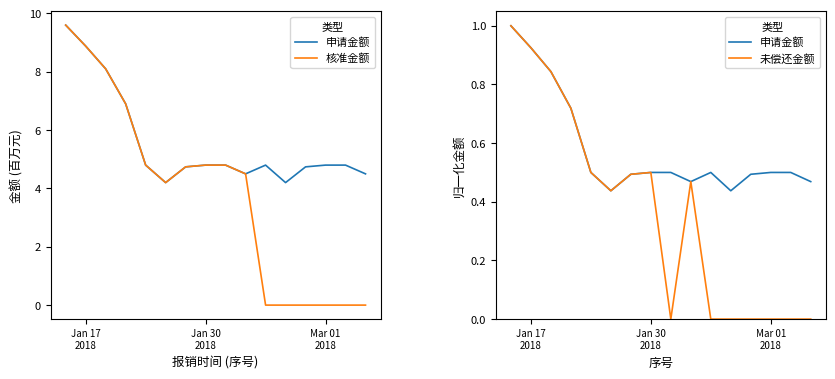

Which series has the largest range (max minus min)?

核准金额